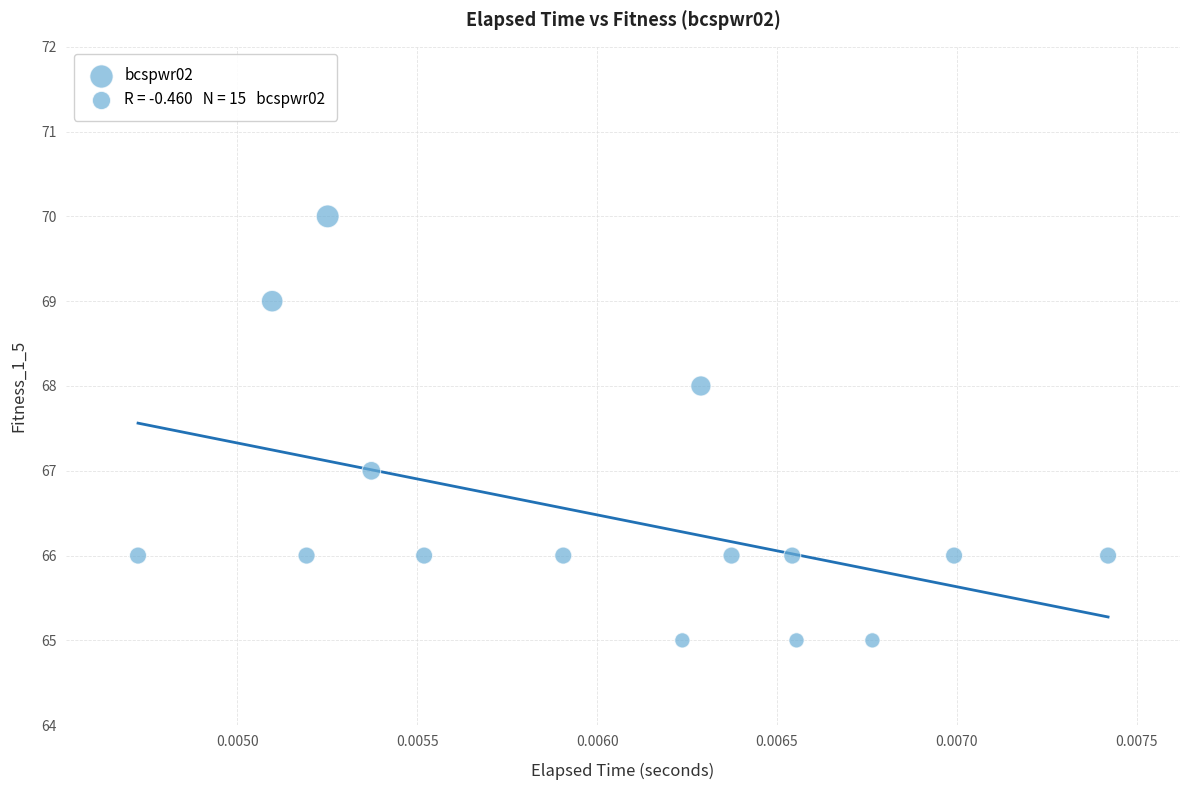

What is the range of Y values (max minus min)?

5